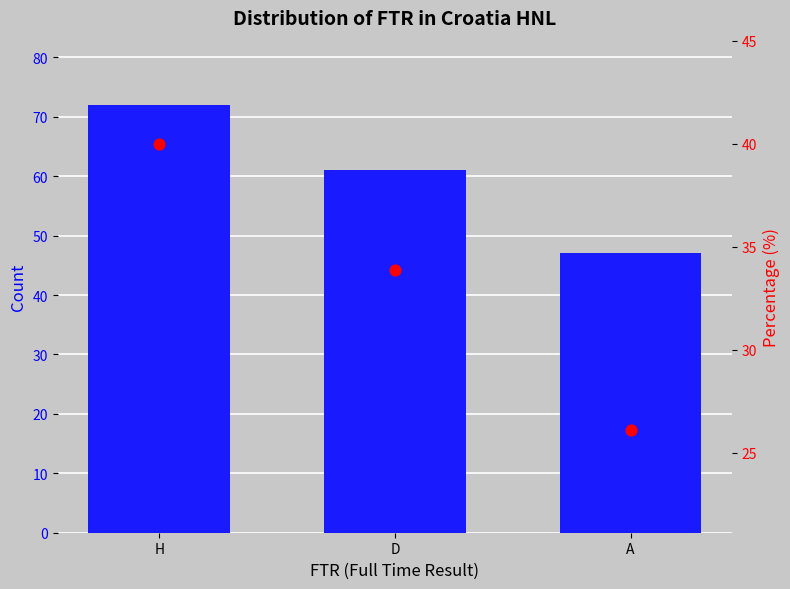

Is the value of Count at D greater than the value of Percentage at A?

Yes